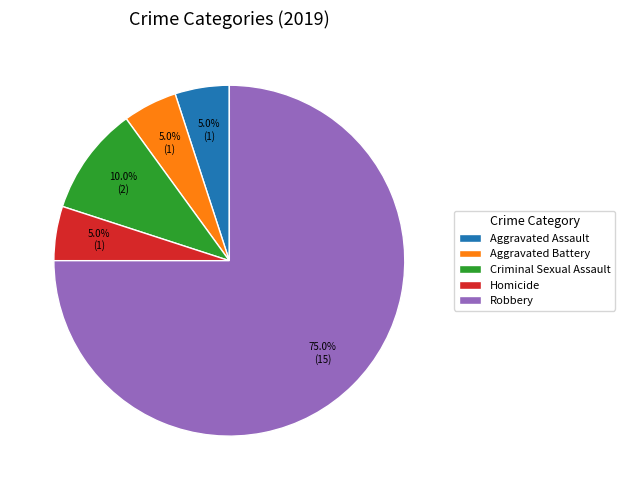

To the nearest percent, what is the combined percentage of Aggravated Assault and Criminal Sexual Assault?

15%